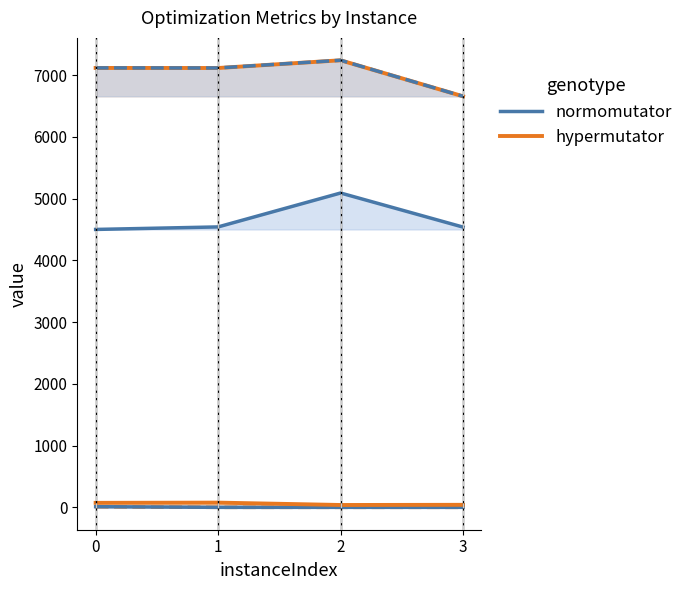

True or false: normomutator (rootDualBoundTime) and hypermutator cross at least once.

False